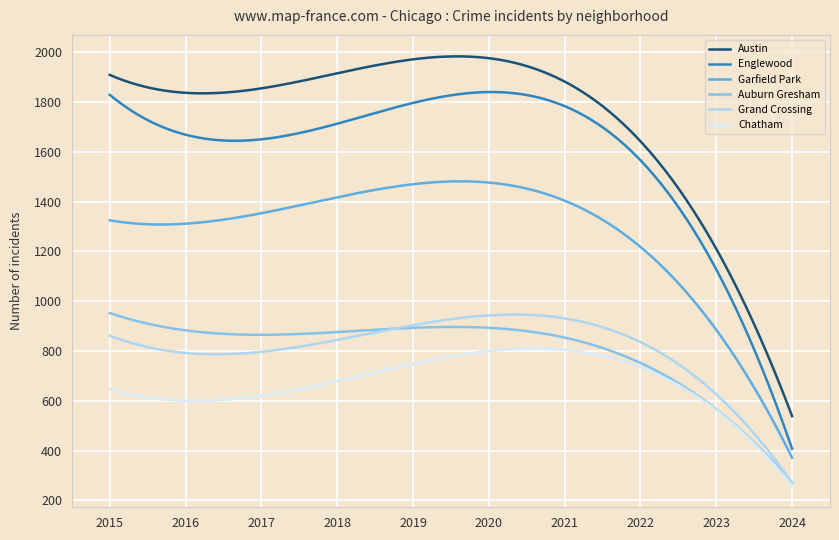

What is the smallest value displayed?

258.8